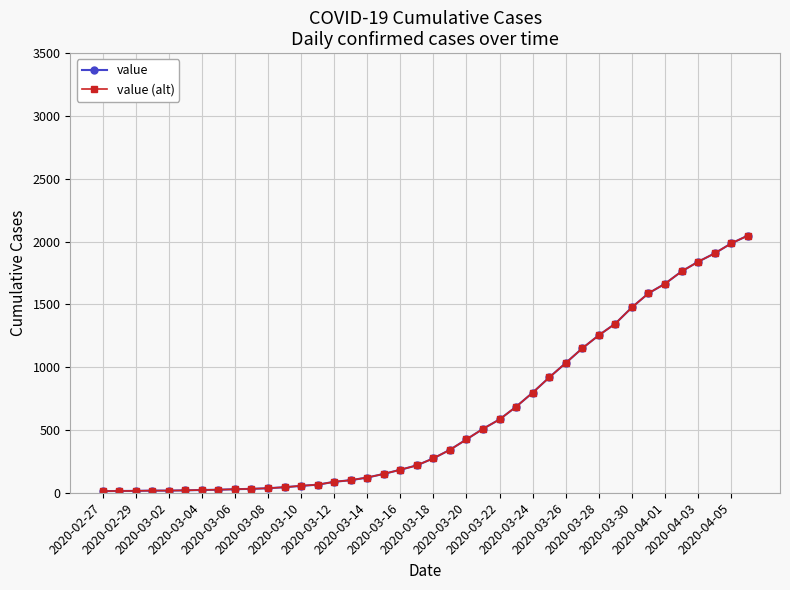

Reading left to right, extract all data points from this chart.

value: 13	14	15	17	17	19	22	24	28	31	36	44	55	64	87	100	121	150	183	218	274	342	425	509	584	685	797	918	1033	1150	1254	1347	1476	1588	1664	1762	1839	1906	1985	2047
value (alt): 13	14	15	17	17	19	22	24	28	31	36	44	55	64	87	100	121	150	183	218	274	342	425	509	584	685	797	918	1033	1150	1254	1347	1476	1588	1664	1762	1839	1906	1985	2047